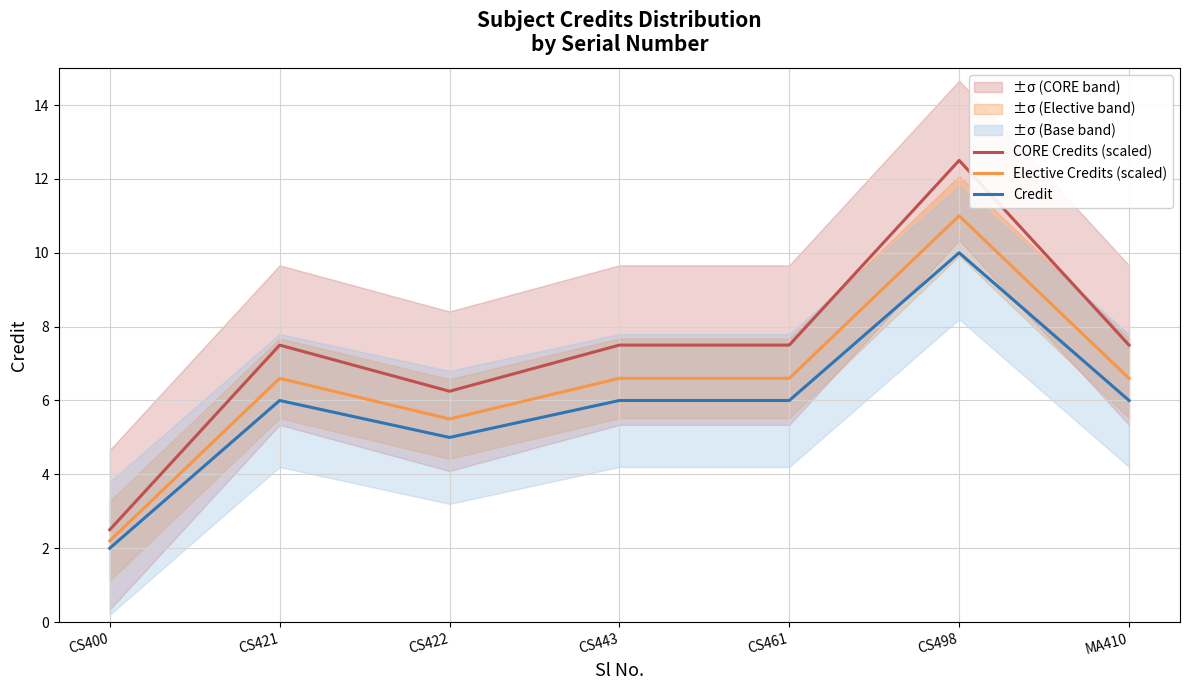

What is the label of the 6th point from the right?

CS421